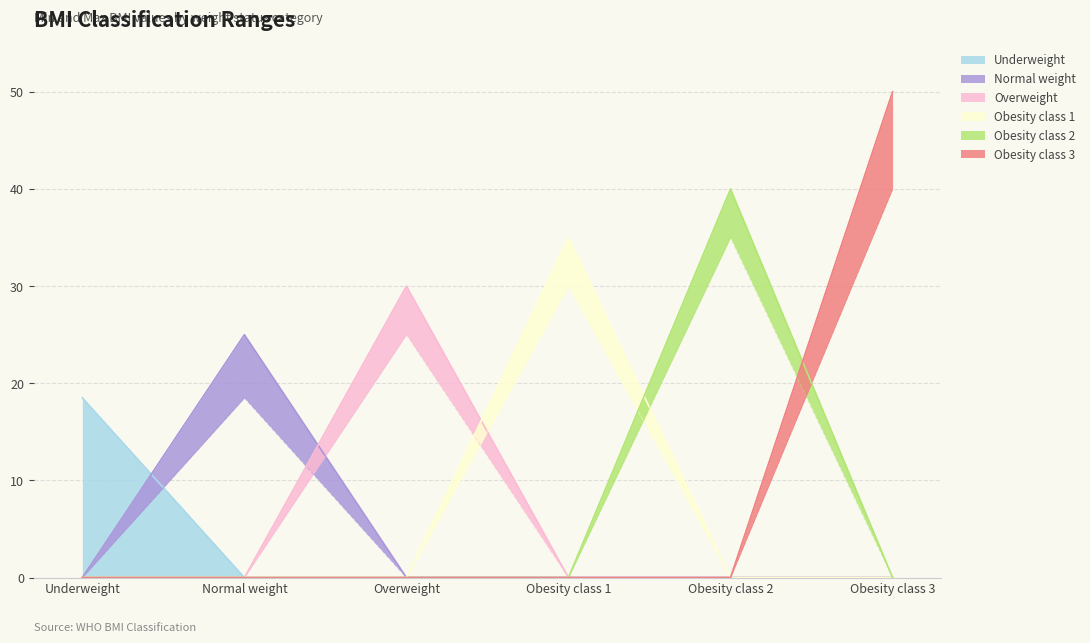

At how many categories does at least one series exceed 9?

6